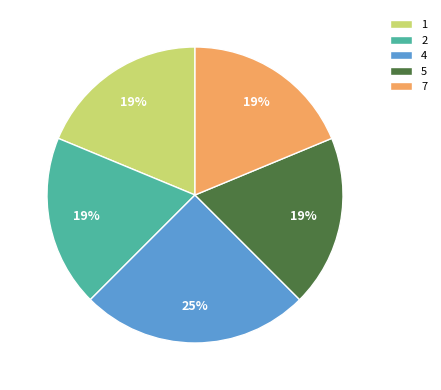

True or false: 2 accounts for 28% of the total.

False